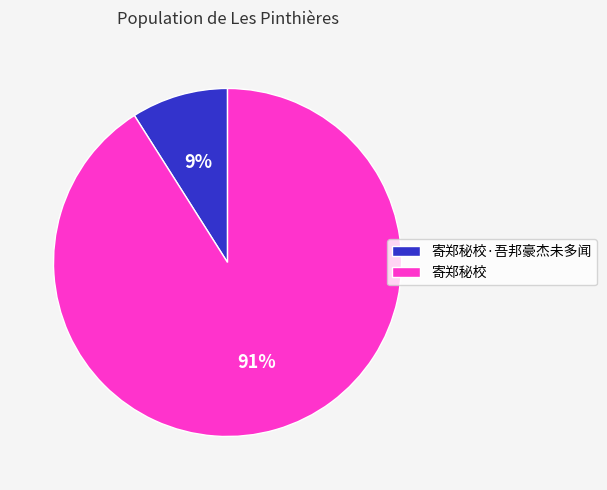

Rank the categories by value from highest to lowest.

寄郑秘校, 寄郑秘校·吾邦豪杰未多闻